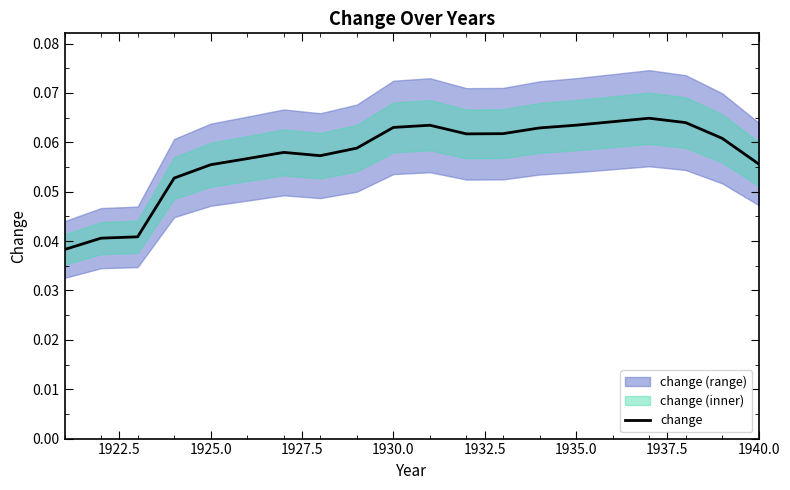

True or false: change has a value of 0.0 at 1925.0.

False